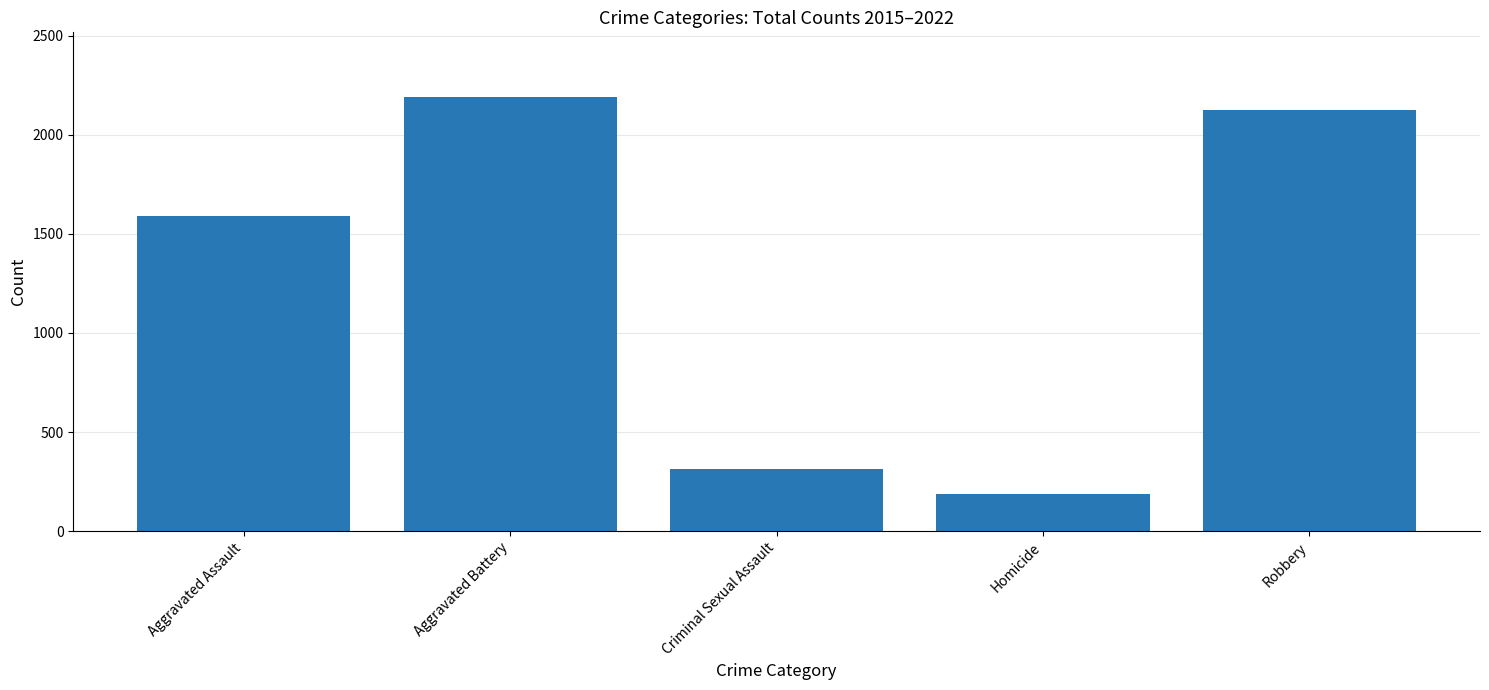

What is the label of the 3rd bar from the right?

Criminal Sexual Assault